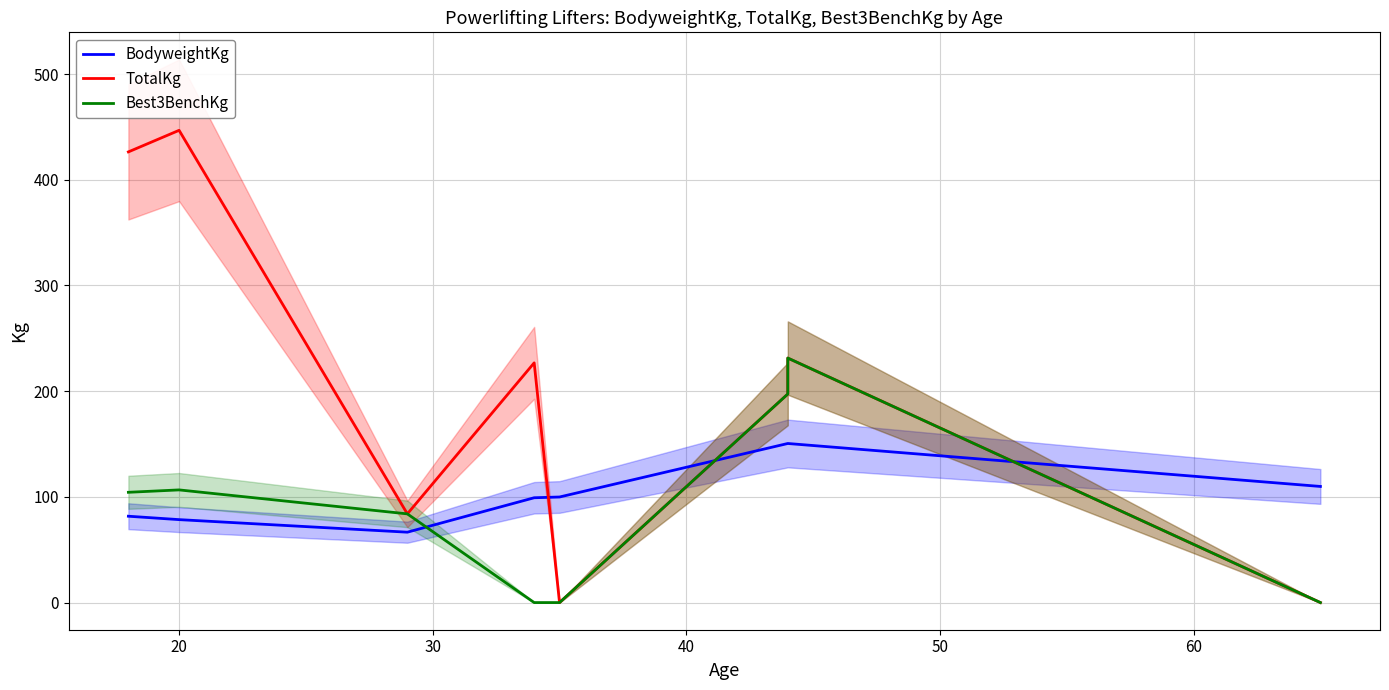

Which series has the largest range (max minus min)?

TotalKg